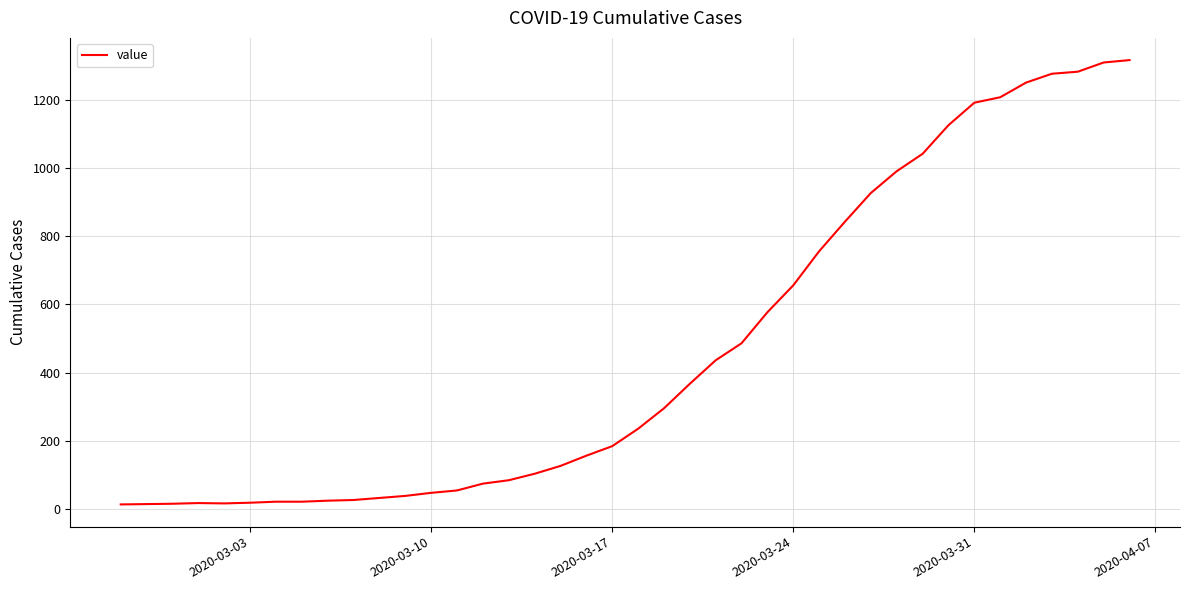

What is the maximum value shown in the chart?

1317